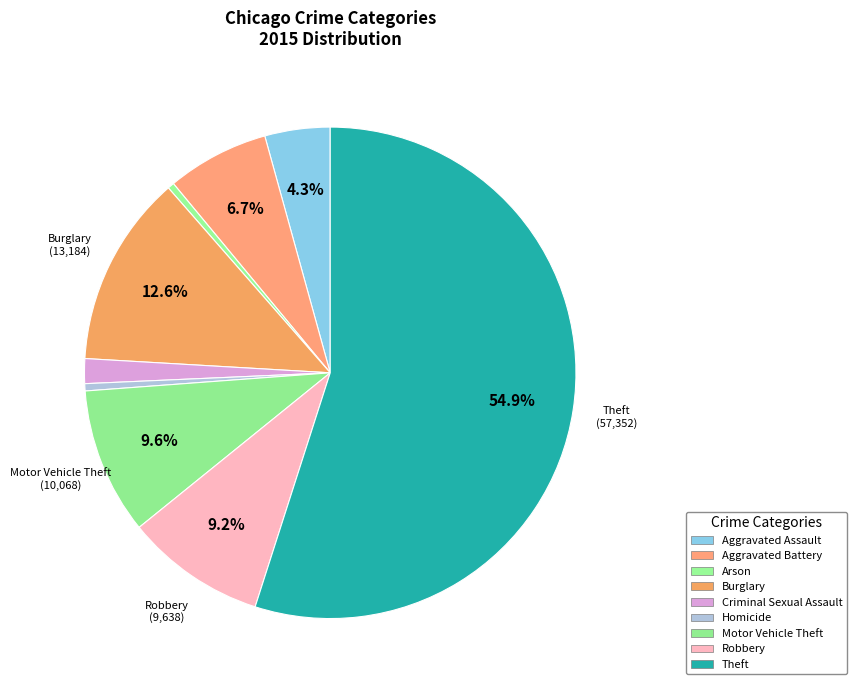

Rank the categories by value from lowest to highest.

Arson, Homicide, Criminal Sexual Assault, Aggravated Assault, Aggravated Battery, Robbery, Motor Vehicle Theft, Burglary, Theft